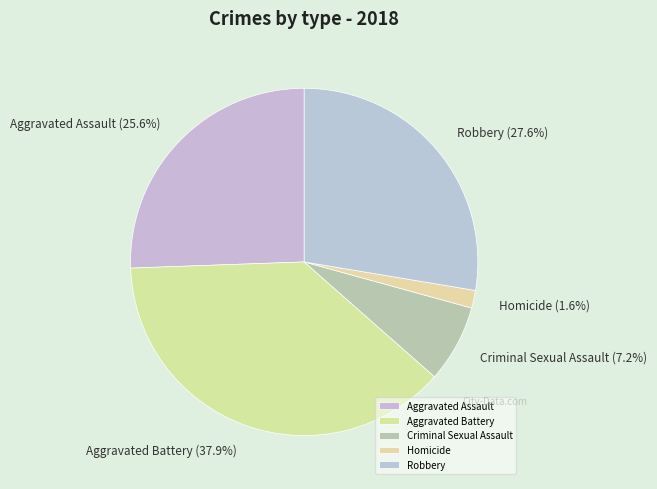

Combined, do Aggravated Battery and Criminal Sexual Assault account for over 50%?

No